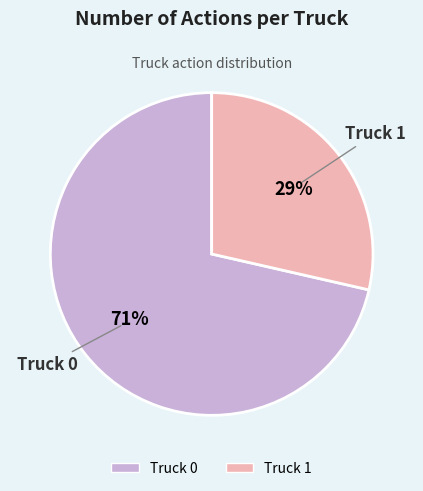

Does any single category account for the majority?

Yes